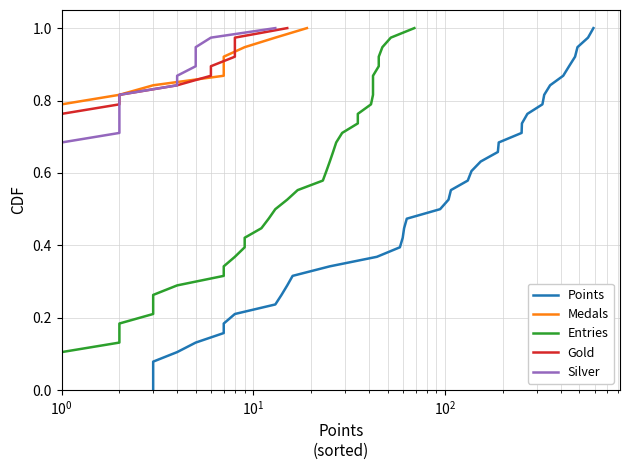

How many data points in Points are above 0?

38